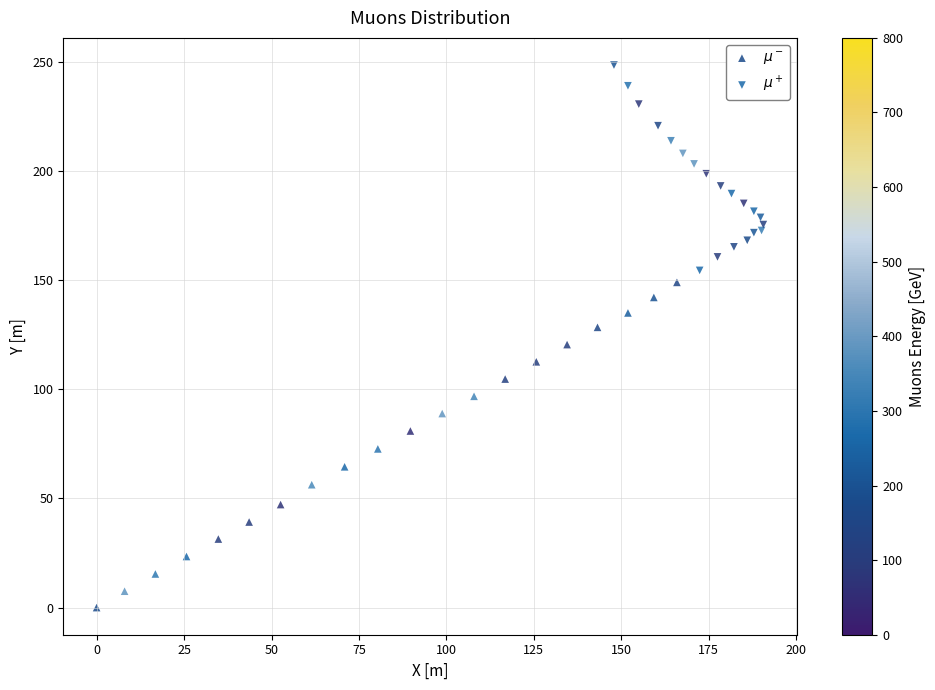

Which series reaches the minimum Y coordinate?

$\mu^-$